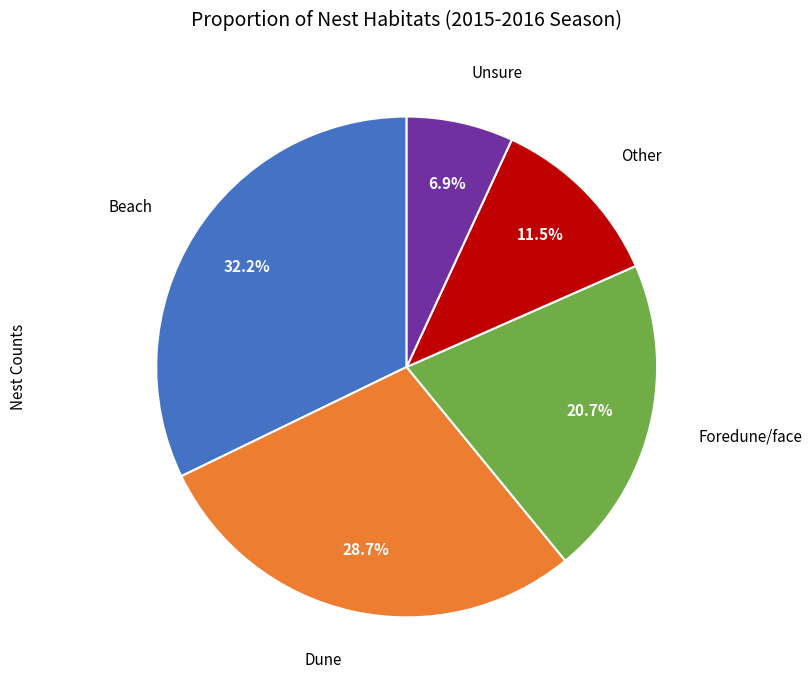

Is there any slice that represents more than half of the pie?

No